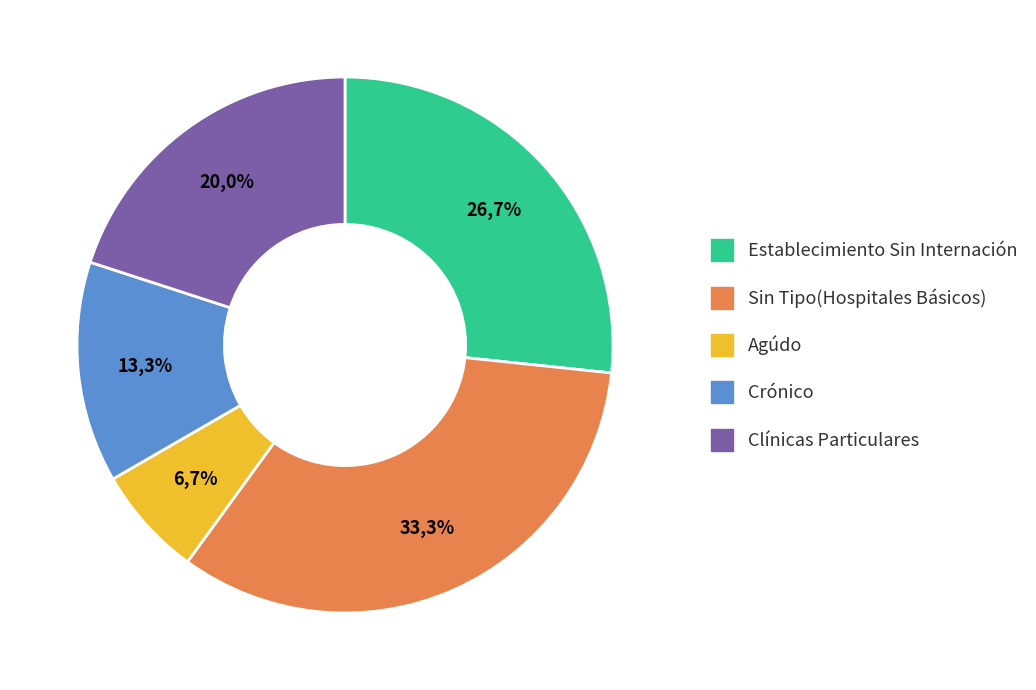

Between Sin Tipo(Hospitales Básicos) and Agúdo, which is larger?

Sin Tipo(Hospitales Básicos)